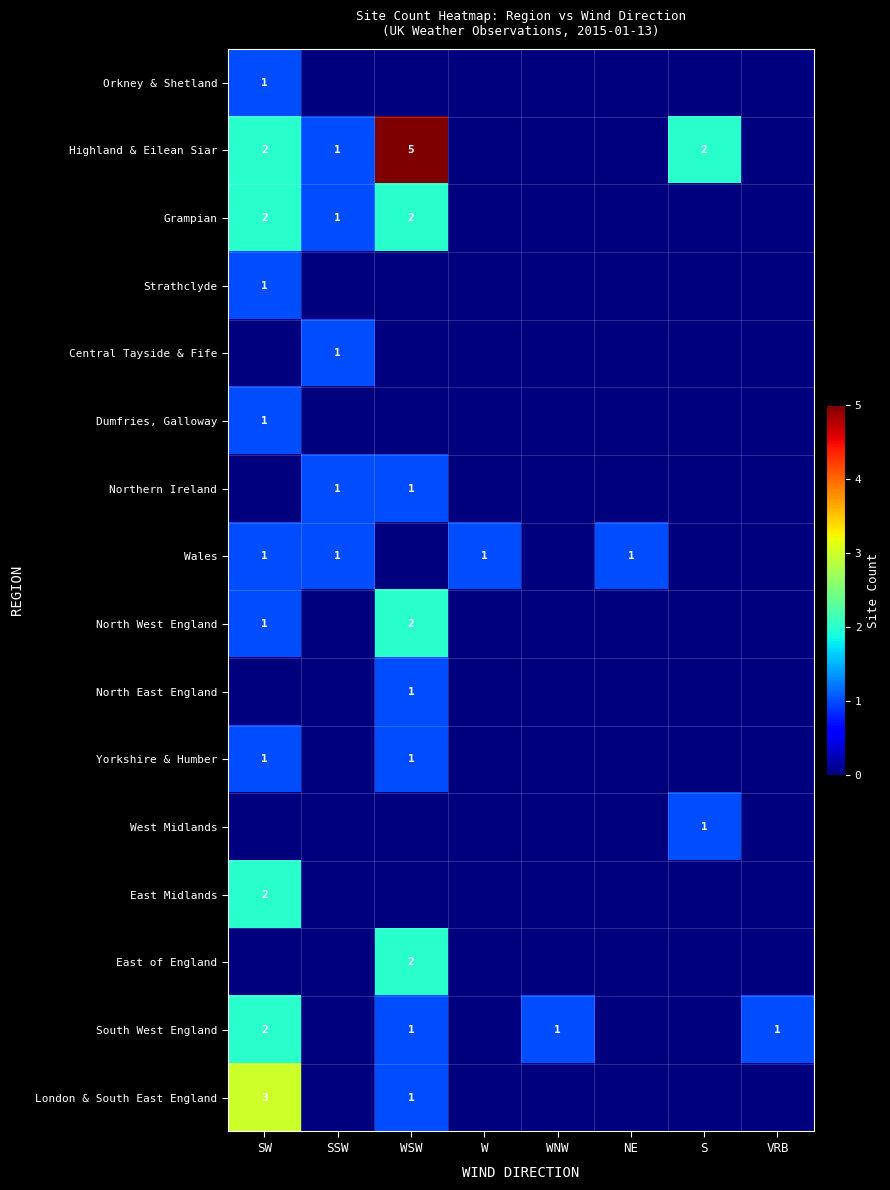

The Dumfries, Galloway series shows 0 at SW. True or false?

False